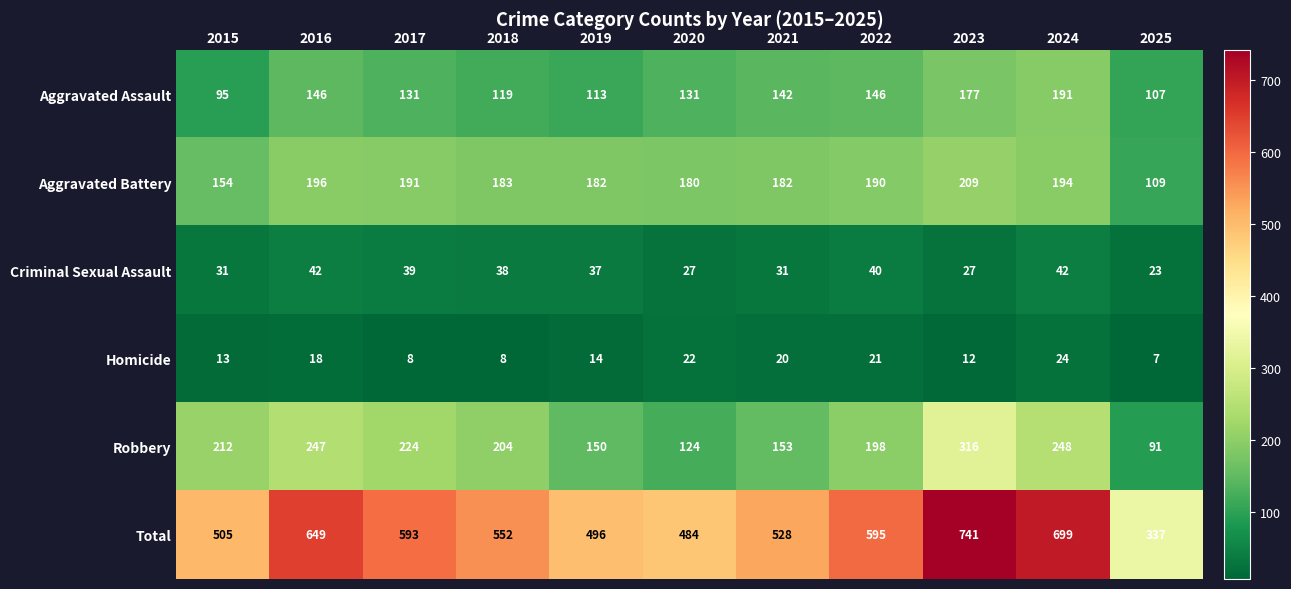

What is the difference between the maximum and minimum values in the Criminal Sexual Assault series?

19